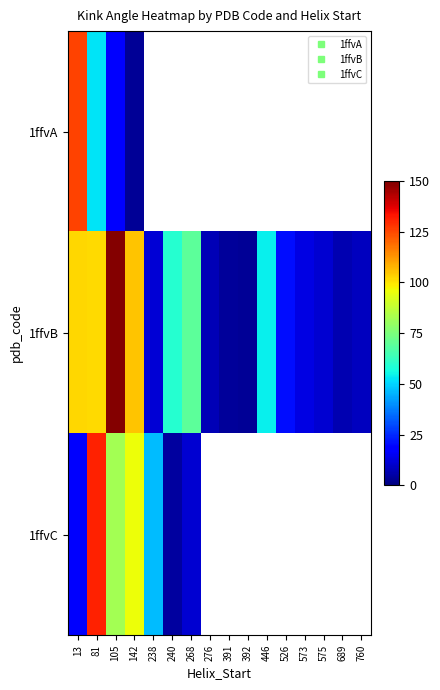

How many positive values does the 1ffvA series have?

4